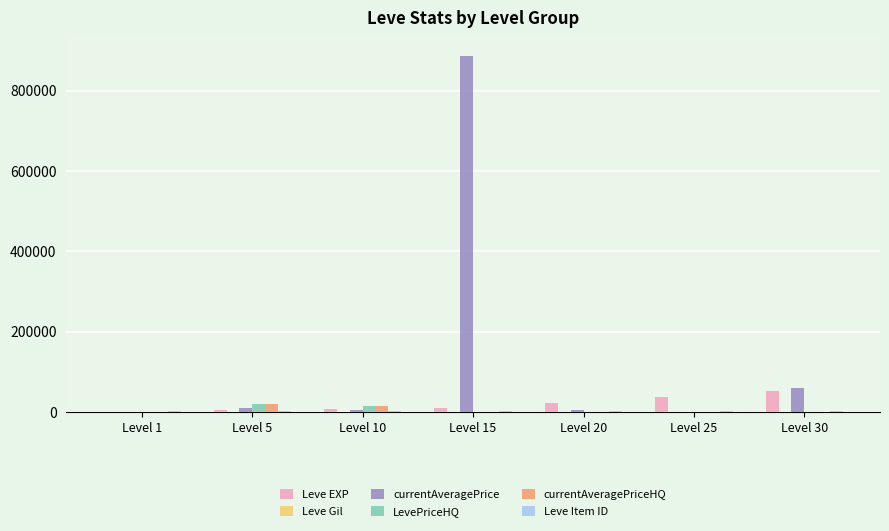

Which category has the highest value across all series?

Level 15